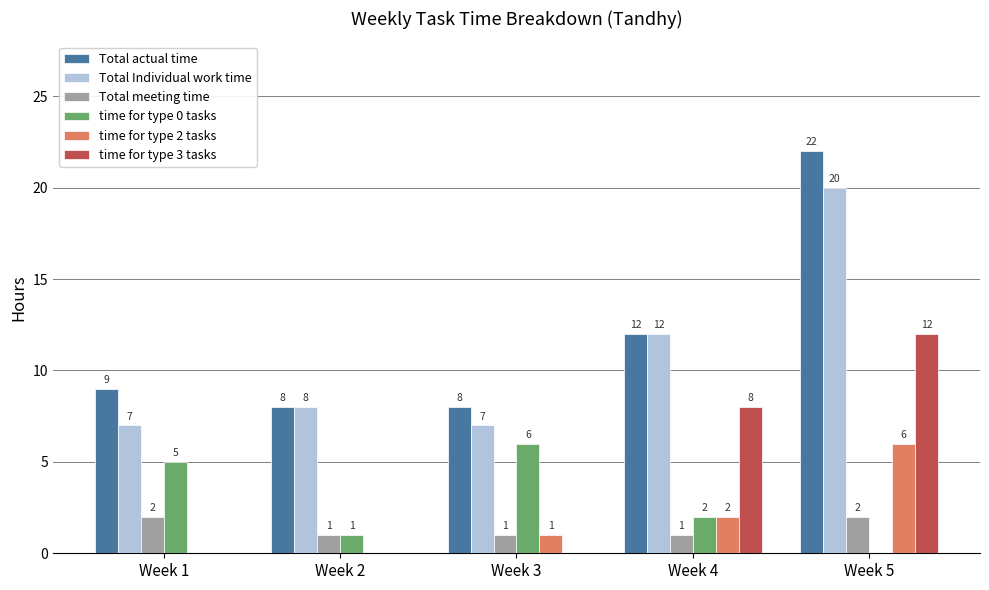

Is the value of Total Individual work time at Week 1 greater than the value of time for type 3 tasks at Week 2?

Yes